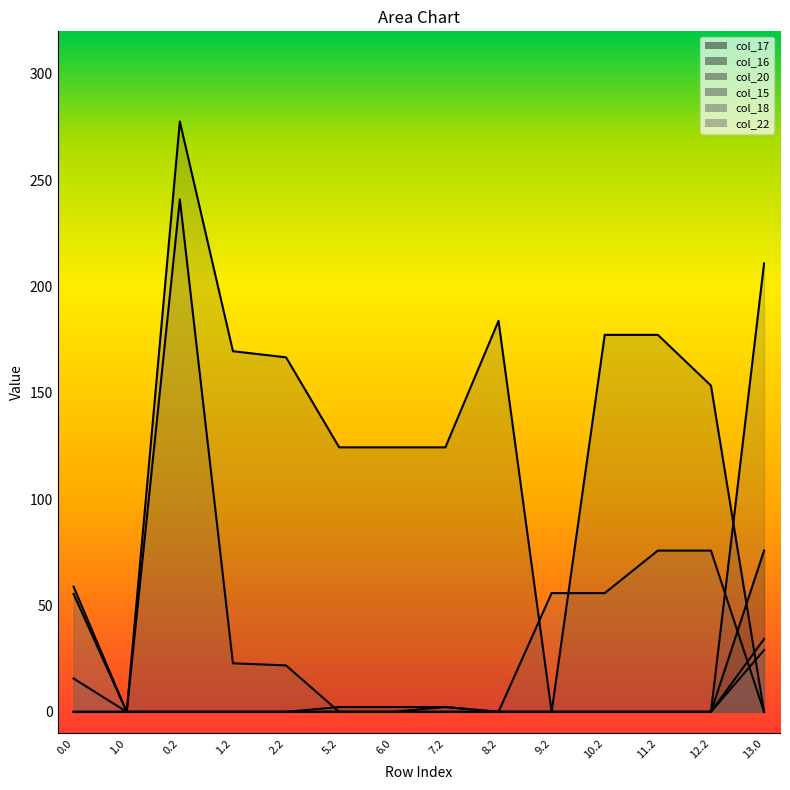

True or false: col_18 has a value of 41.9 at 13.0.

False